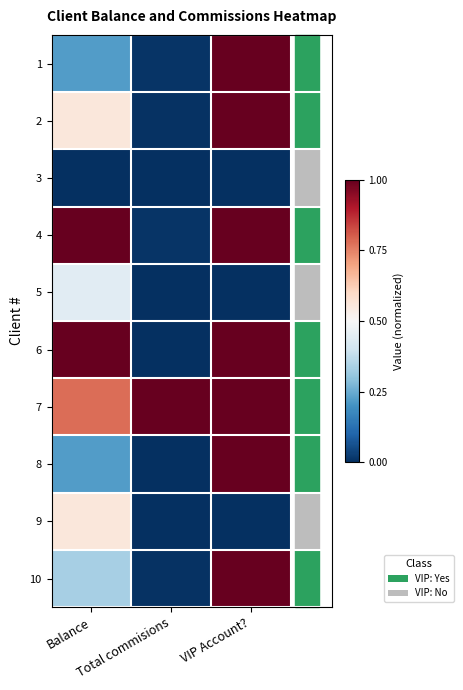

Which label corresponds to the largest value in the chart?

VIP Account?